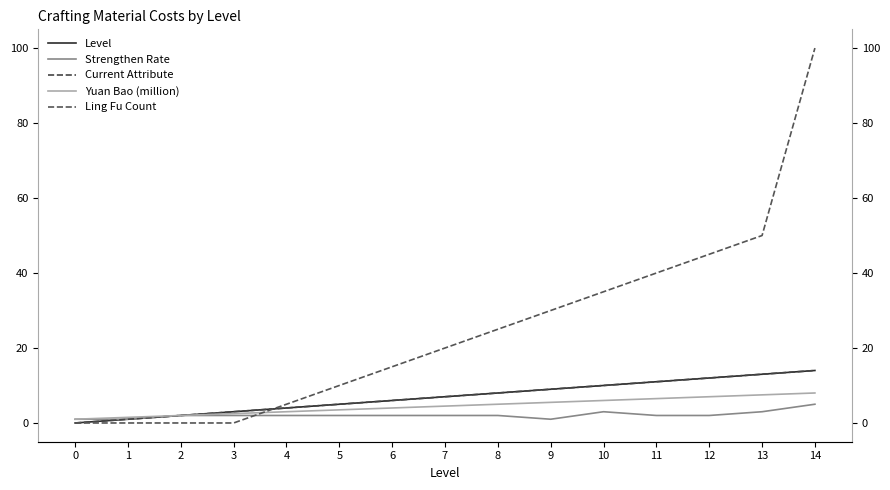

Does the chart display data point markers on the line(s)?

No